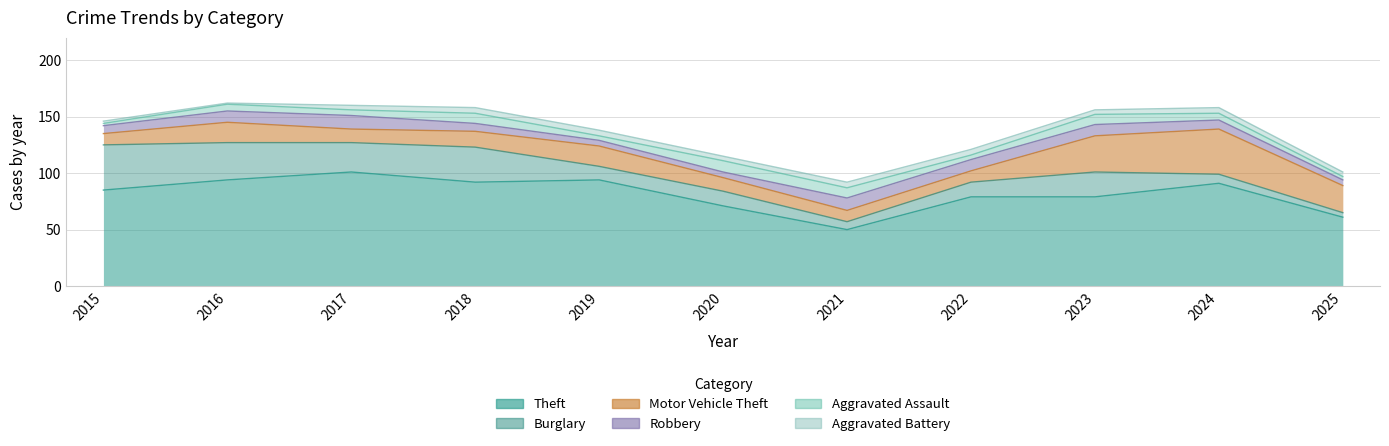

The Aggravated Battery series shows 4 at 2023. True or false?

True